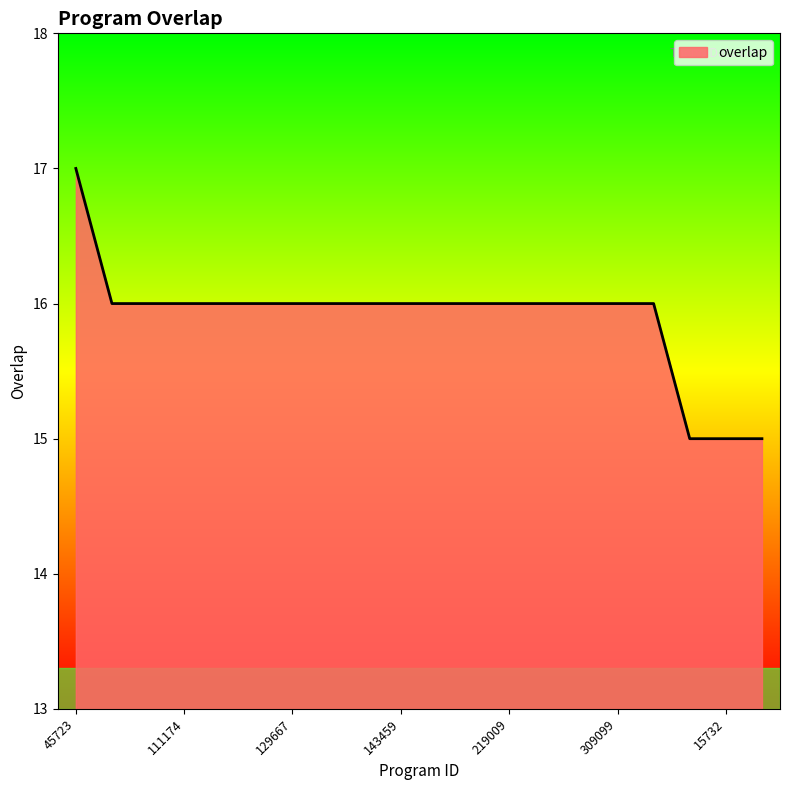

What is the maximum value shown in the chart?

17